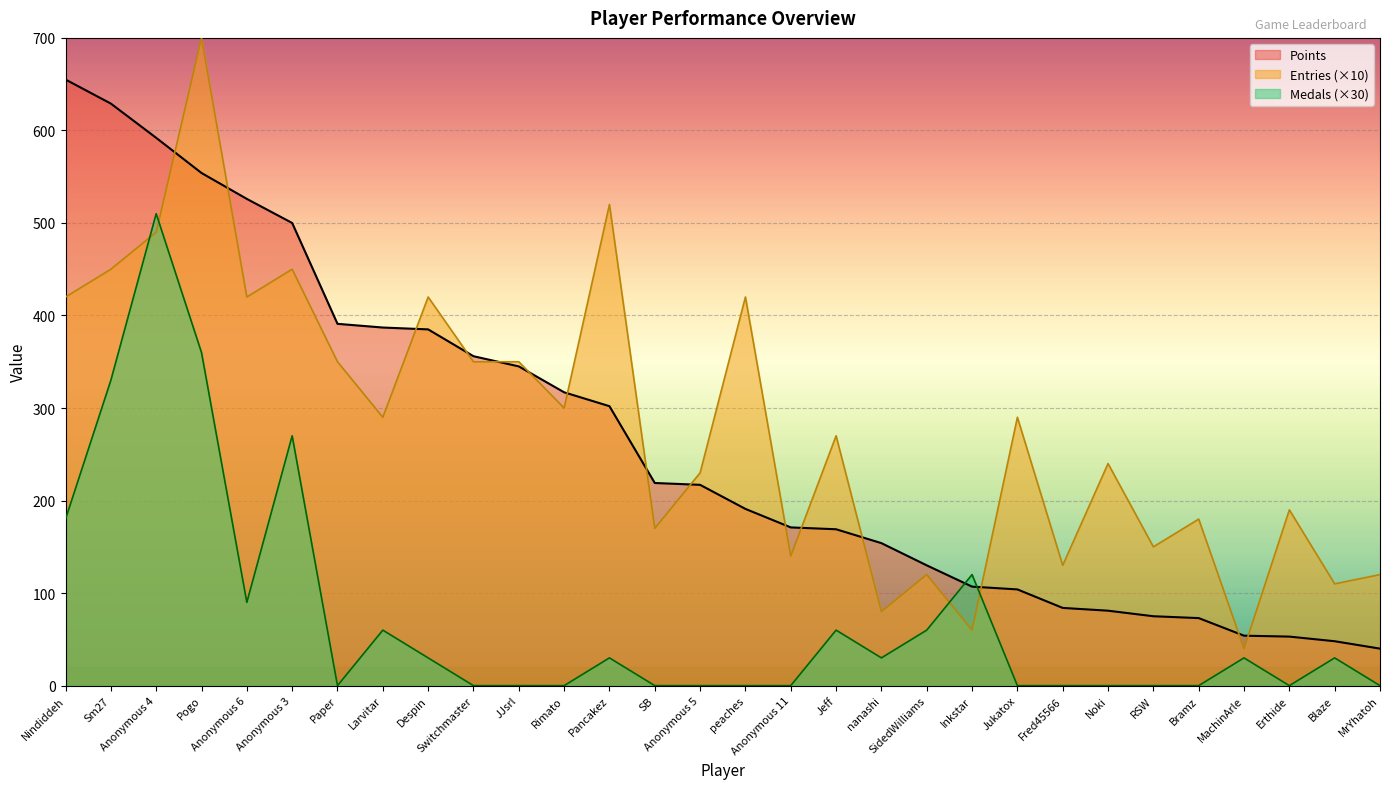

Which category has the highest value across all series?

Pogo